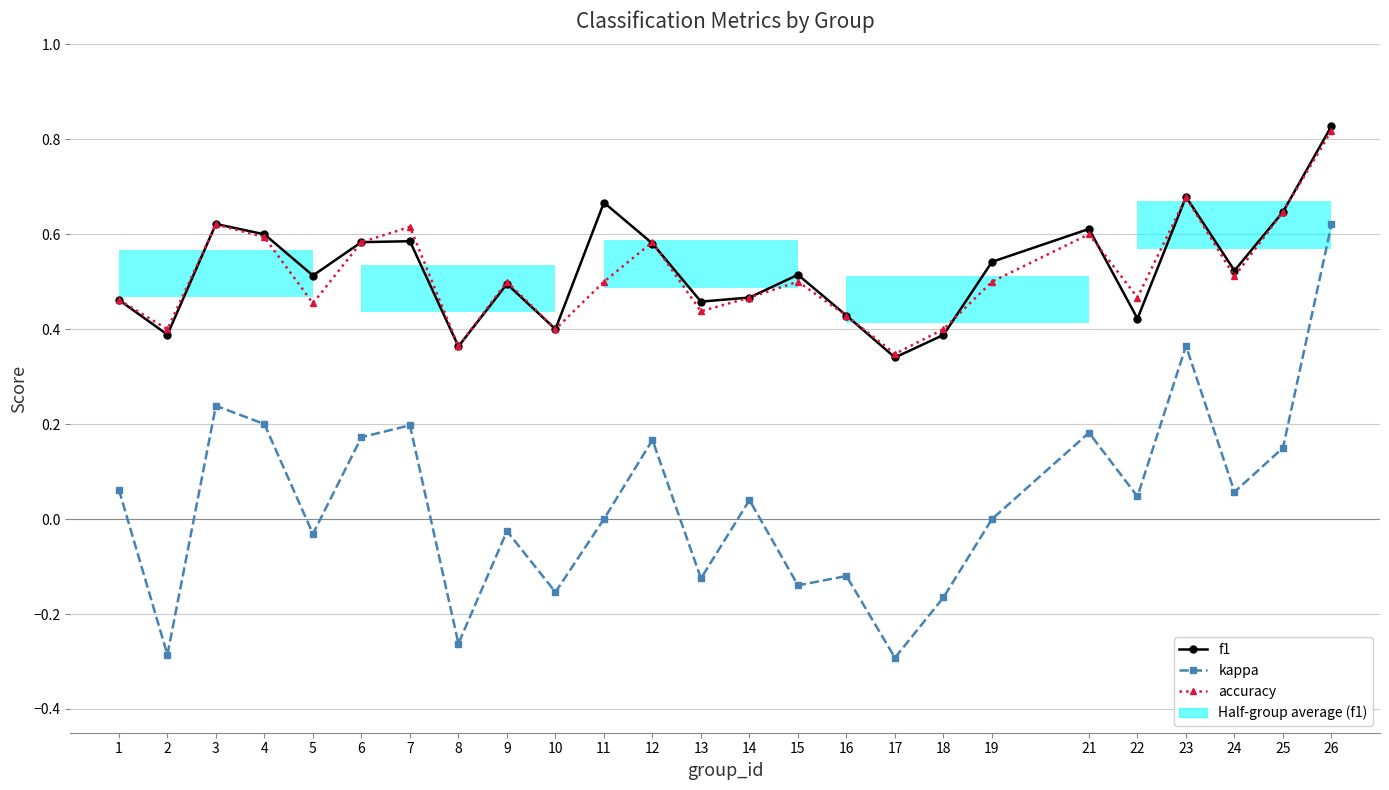

What is the total value across all series at 11?

1.2